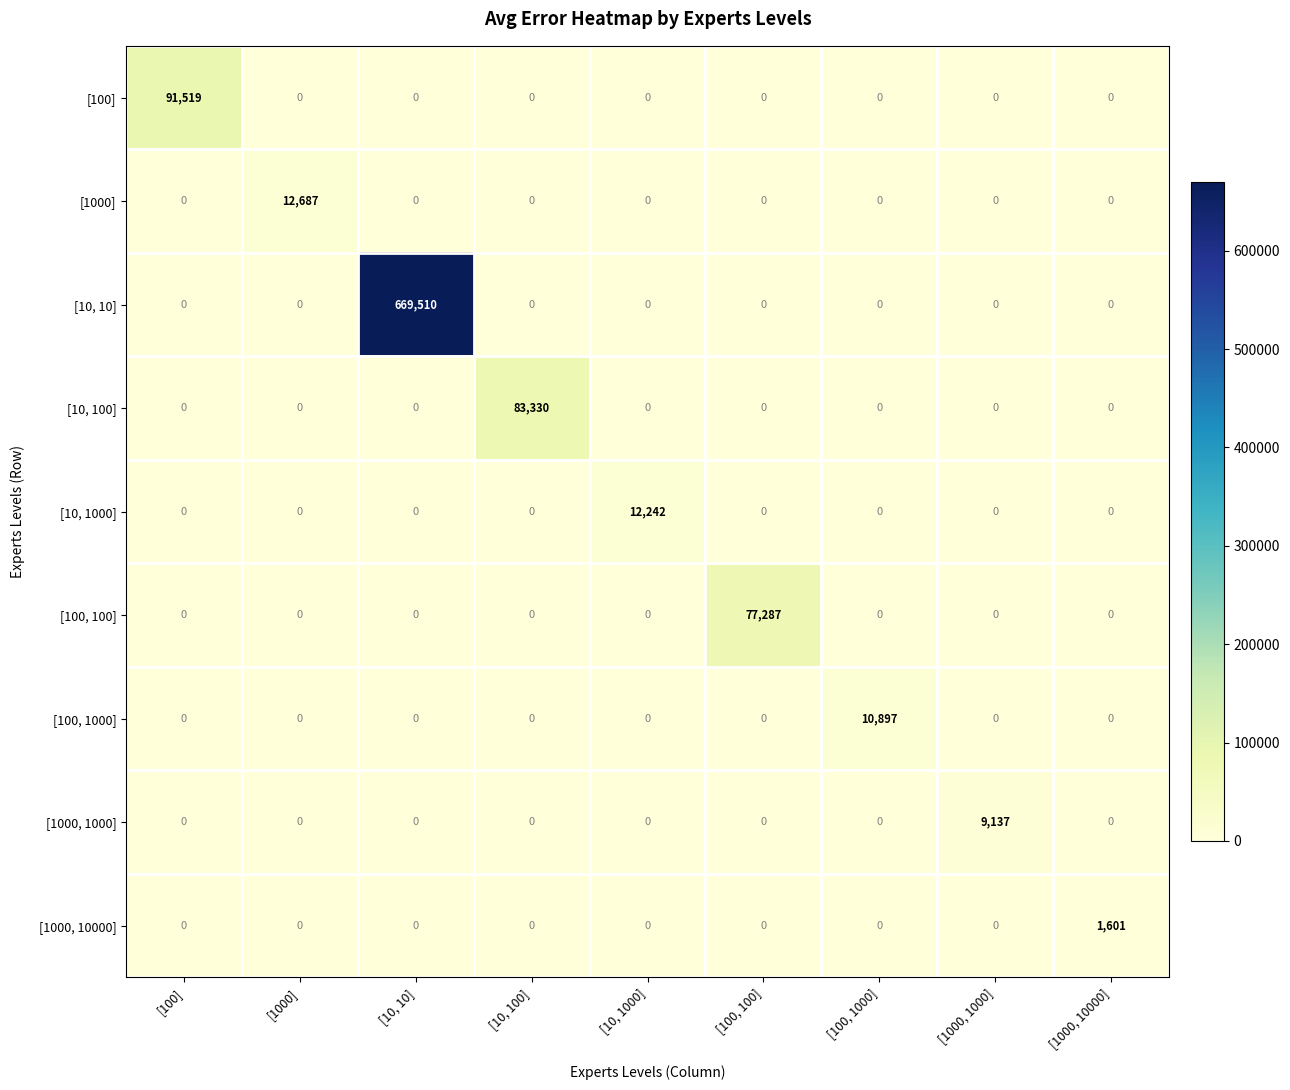

What is the sum of all [1000, 1000] values?

9137